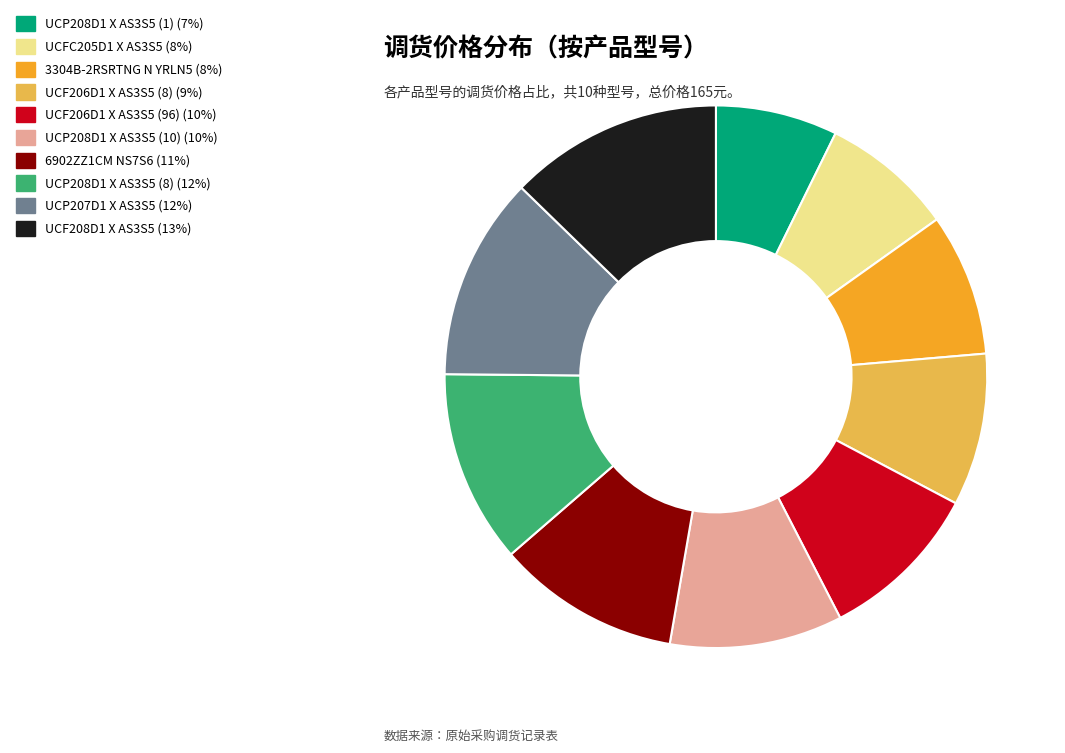

Is there a majority slice in this chart?

No